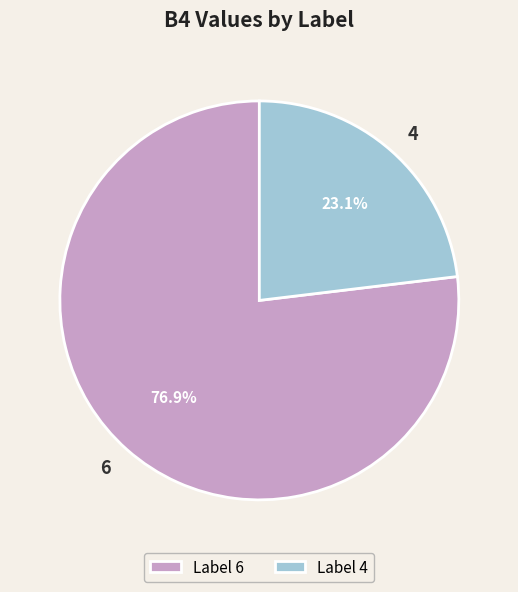

Does any single category account for the majority?

Yes